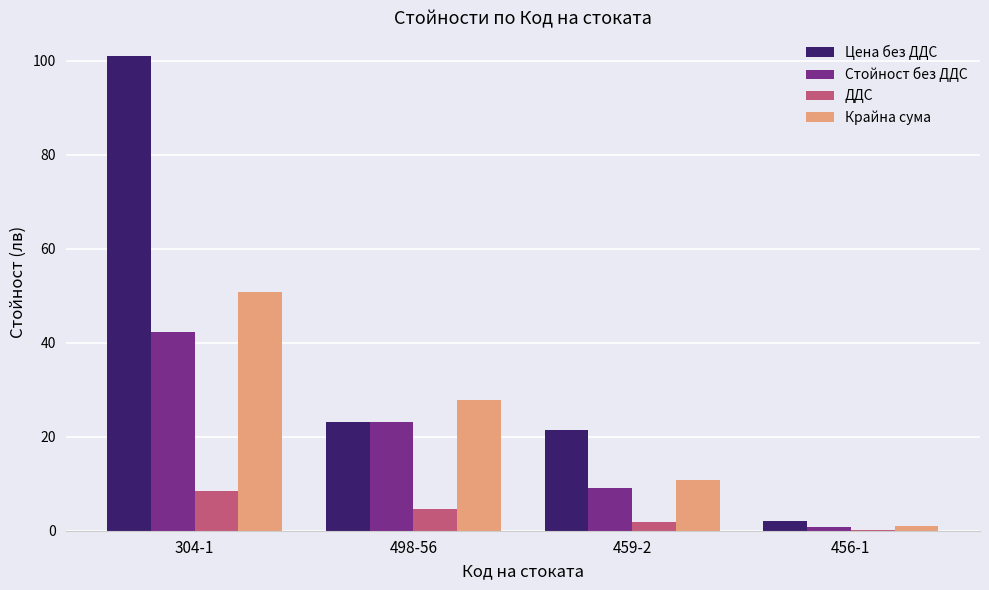

What is the average value of the Стойност без ДДС series?

18.8